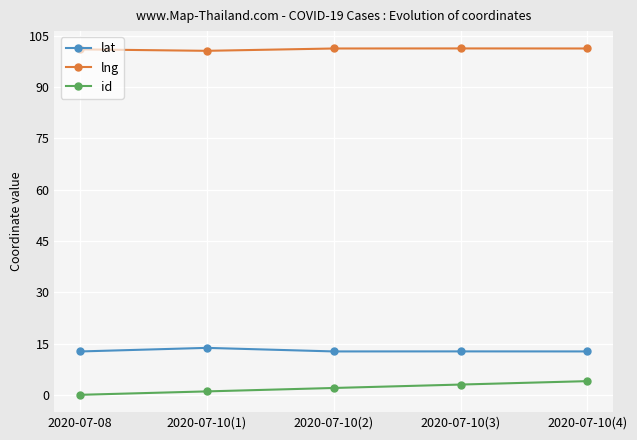

Rank the series by their maximum value, from lowest to highest.

id, lat, lng